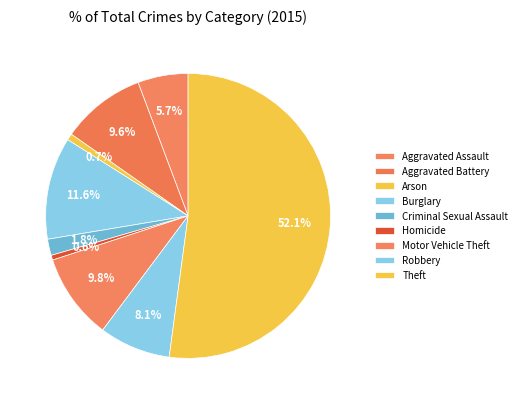

Which slice is the smallest?

Homicide